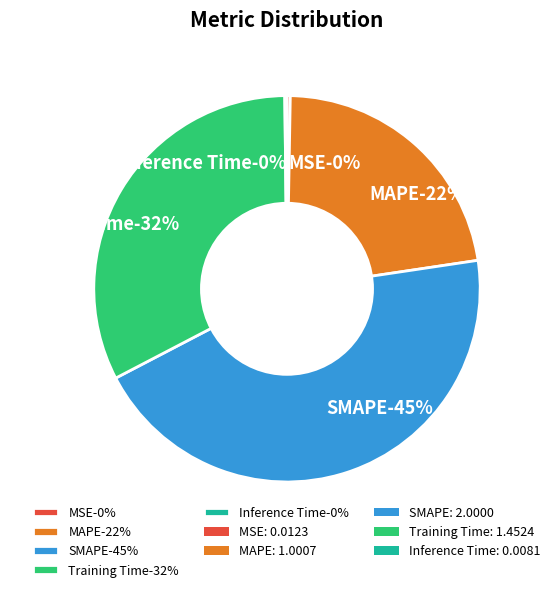

Between Inference Time and MAPE, which is larger?

MAPE